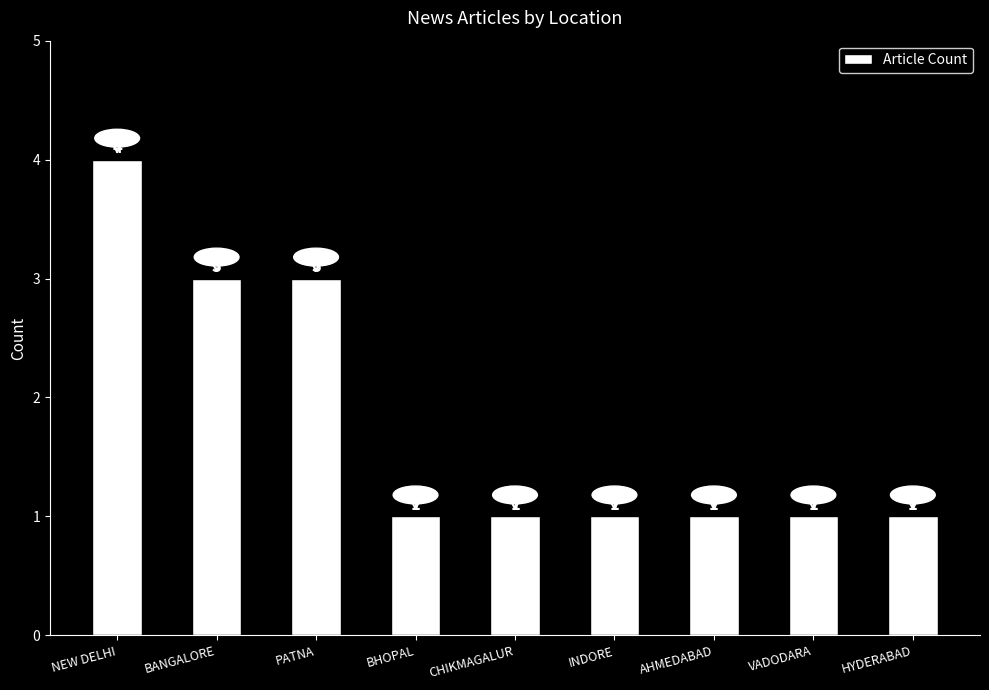

Reading left to right, what are all the values shown in this chart?

4	3	3	1	1	1	1	1	1